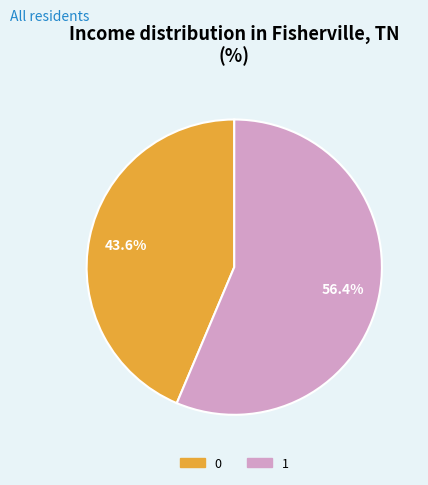

What is the ratio of the value at 1 to the value at 0?

1.3